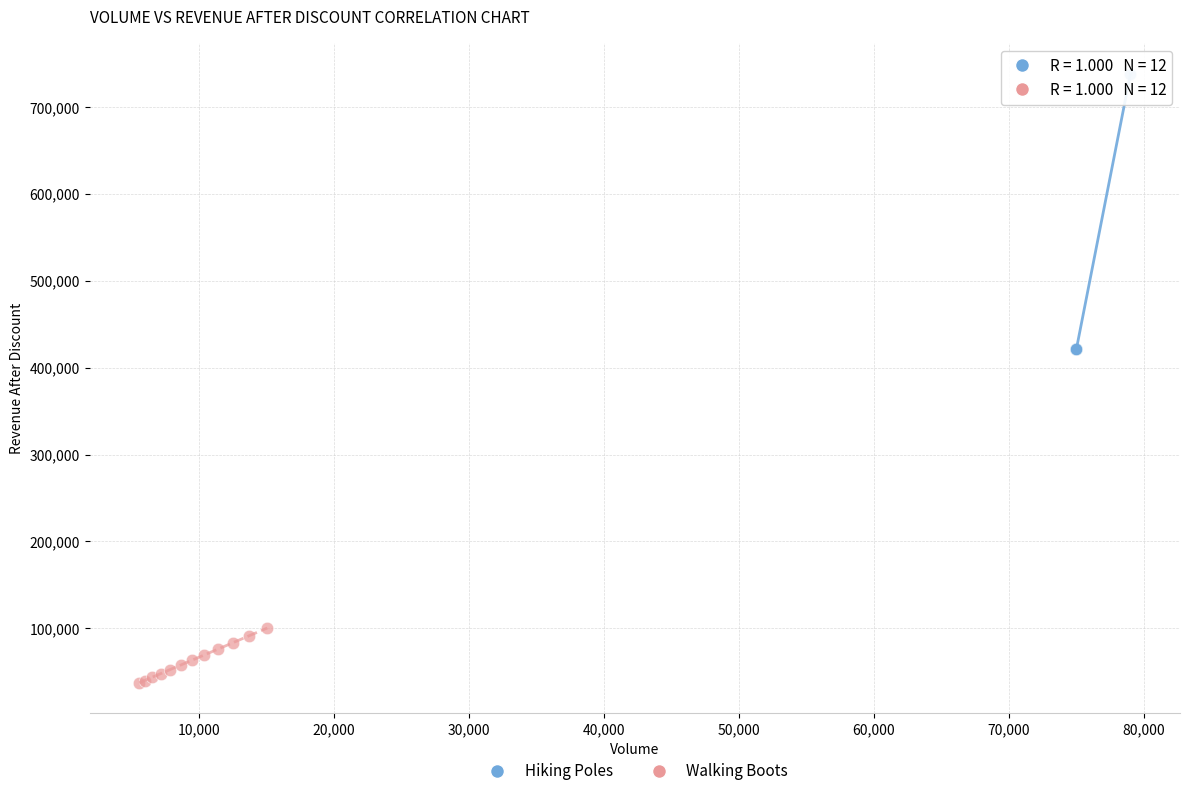

Which series contains the highest Y value?

Hiking Poles